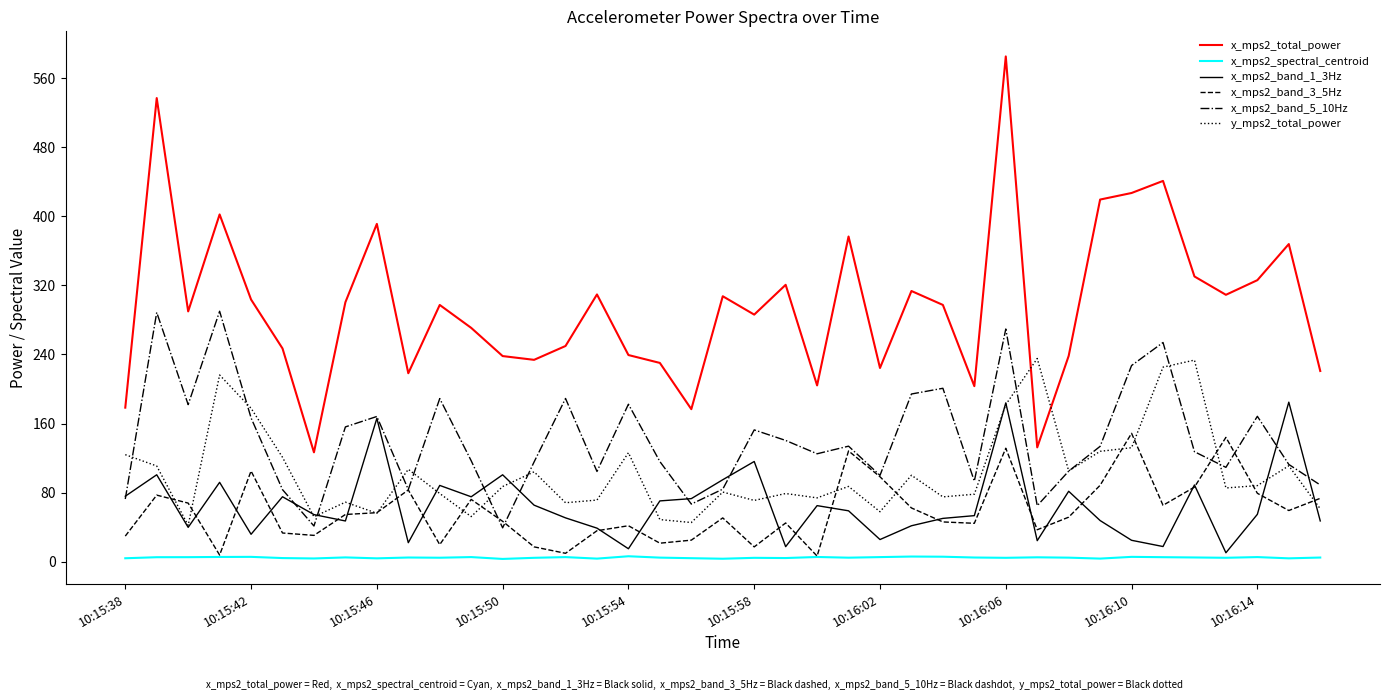

What is the sum of all x_mps2_total_power values?

11570.1